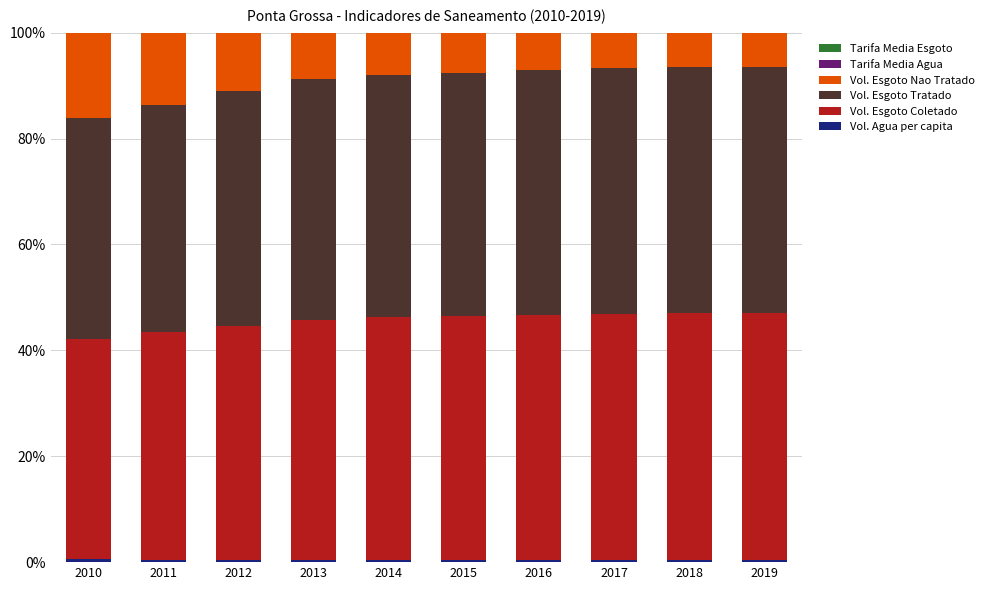

Which series changed the most between 2011 and 2016?

Vol. Esgoto Nao Tratado